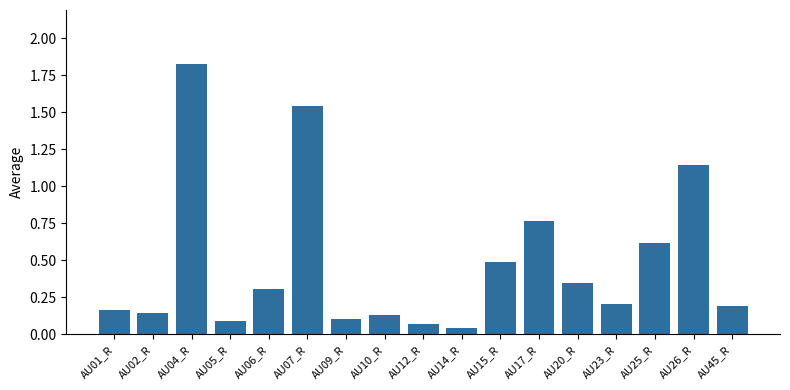

At which category does the chart reach its minimum across all series?

AU14_R